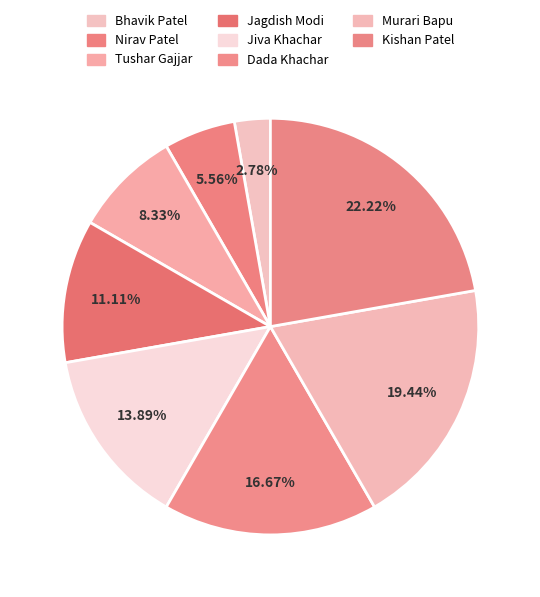

Count the number of slices in the pie.

8